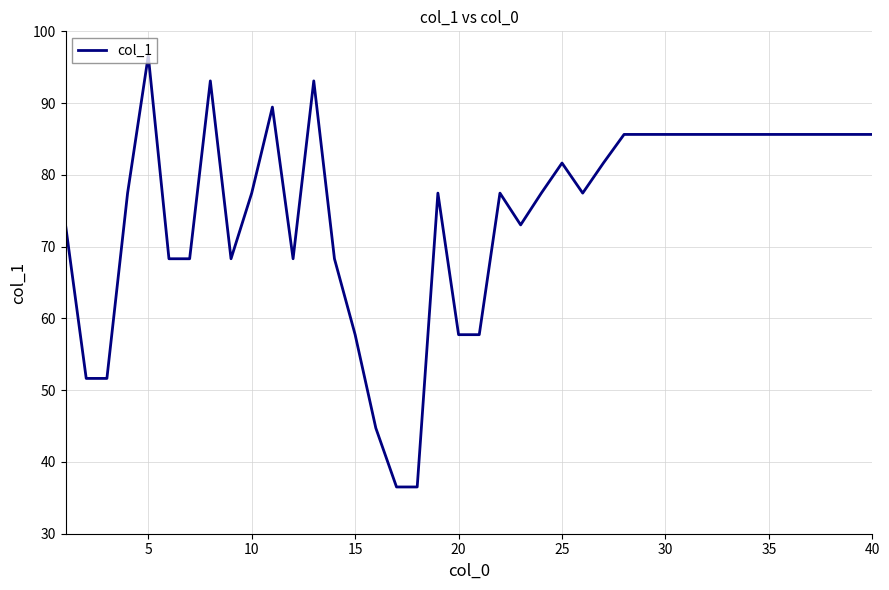

Is this an area chart (filled region under the line)?

No